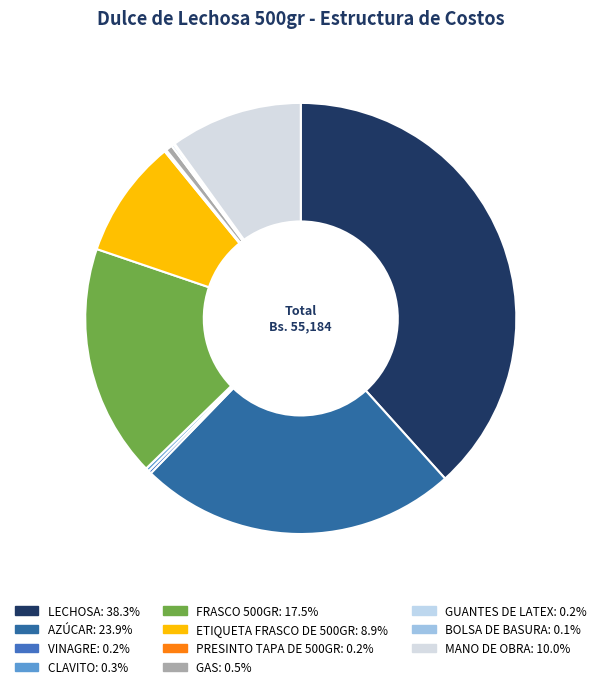

To the nearest percent, what is the combined percentage of PRESINTO TAPA DE 500GR and GAS?

1%